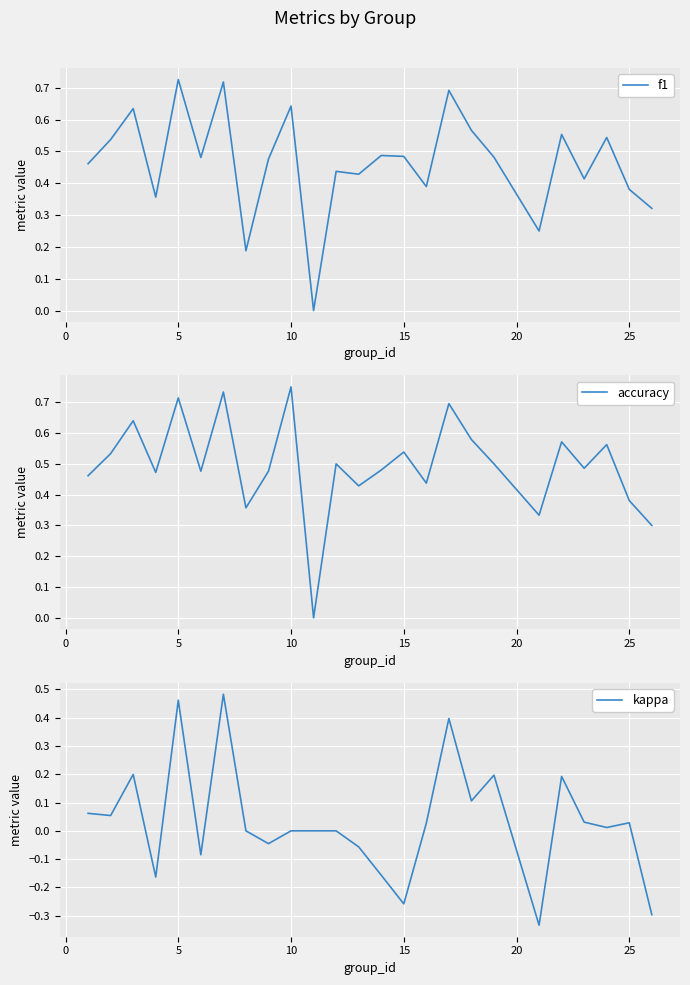

The f1 series shows 0.6 at 25. True or false?

False